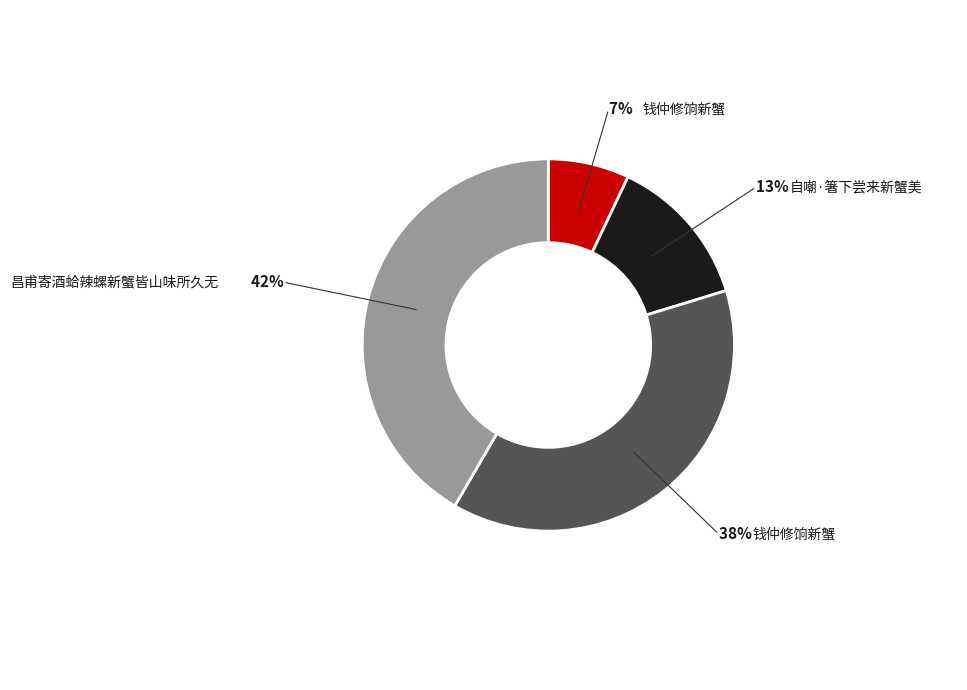

Is there any slice that represents more than half of the pie?

No